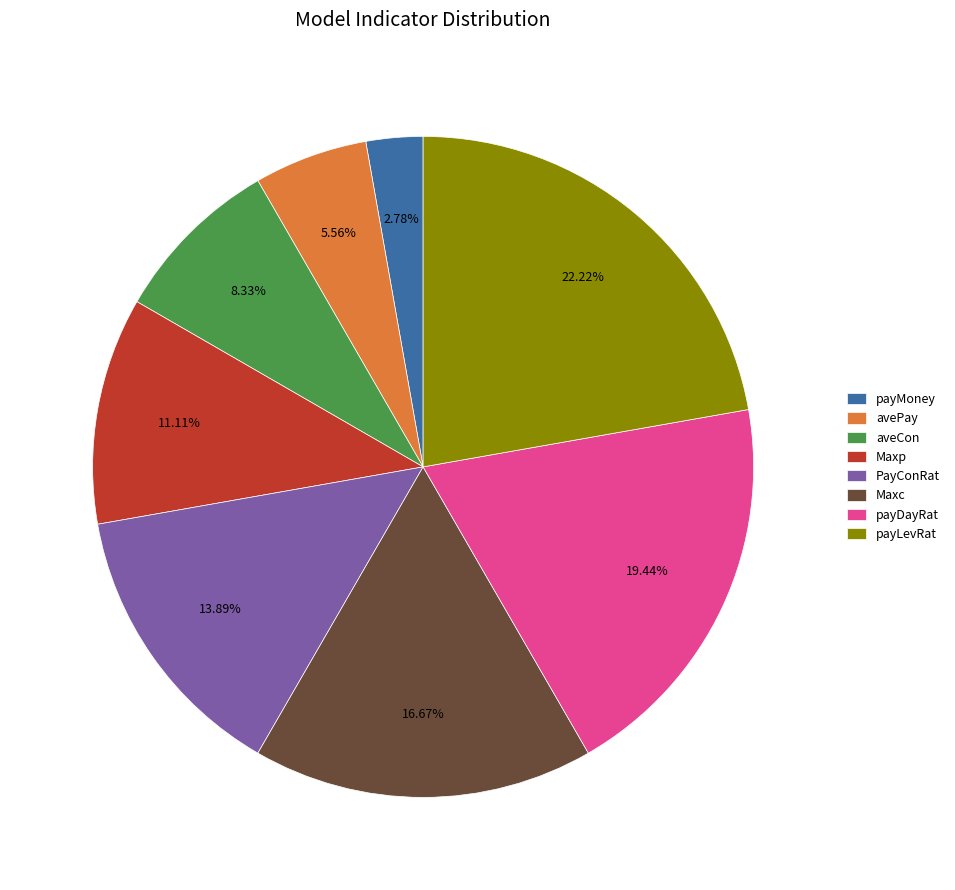

What is the largest slice in the pie chart?

payLevRat